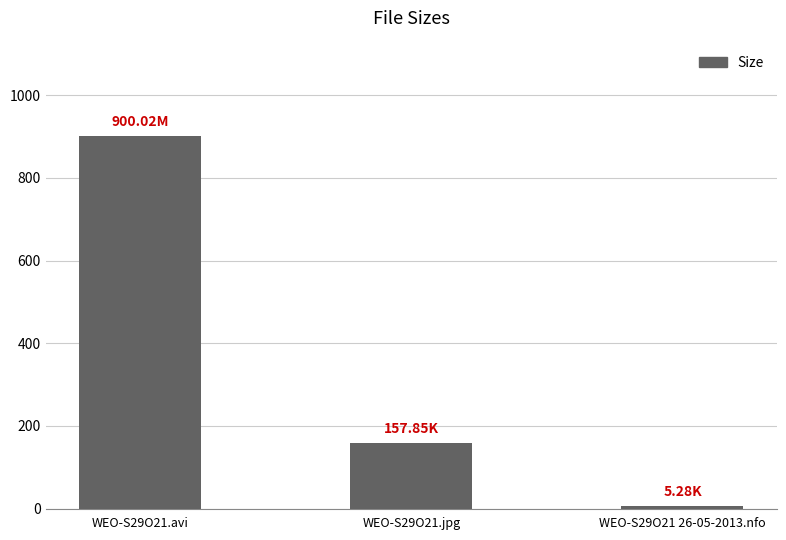

Rank the categories by value from lowest to highest.

WEO-S29O21 26-05-2013.nfo, WEO-S29O21.jpg, WEO-S29O21.avi